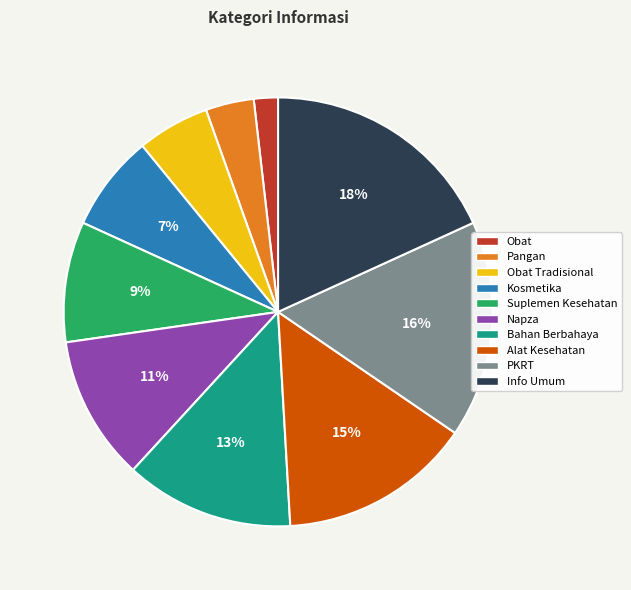

Combined, do Info Umum and Bahan Berbahaya account for over 50%?

No